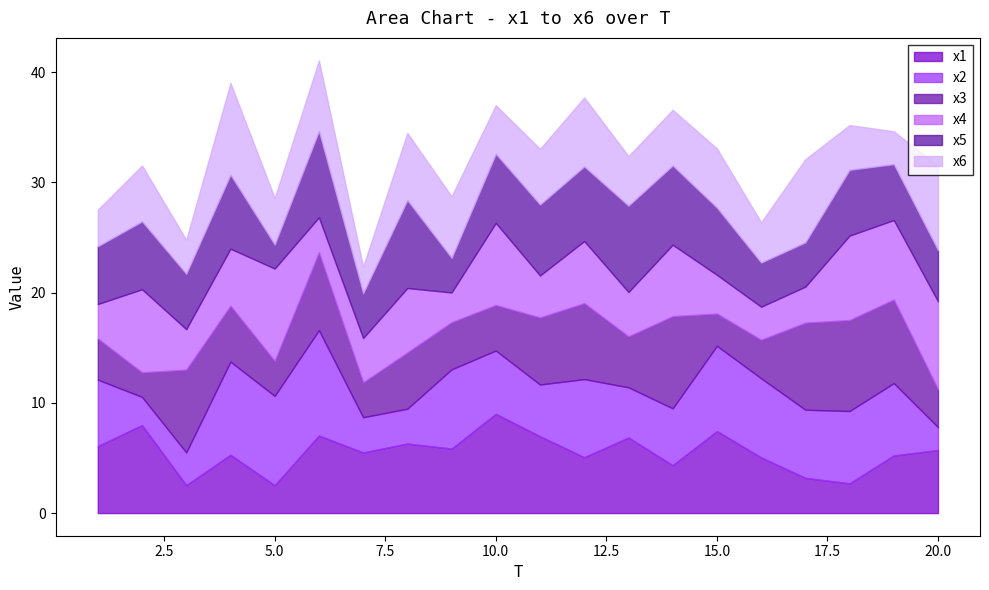

What is the value of the x5 point at the 2nd from the left?

6.2